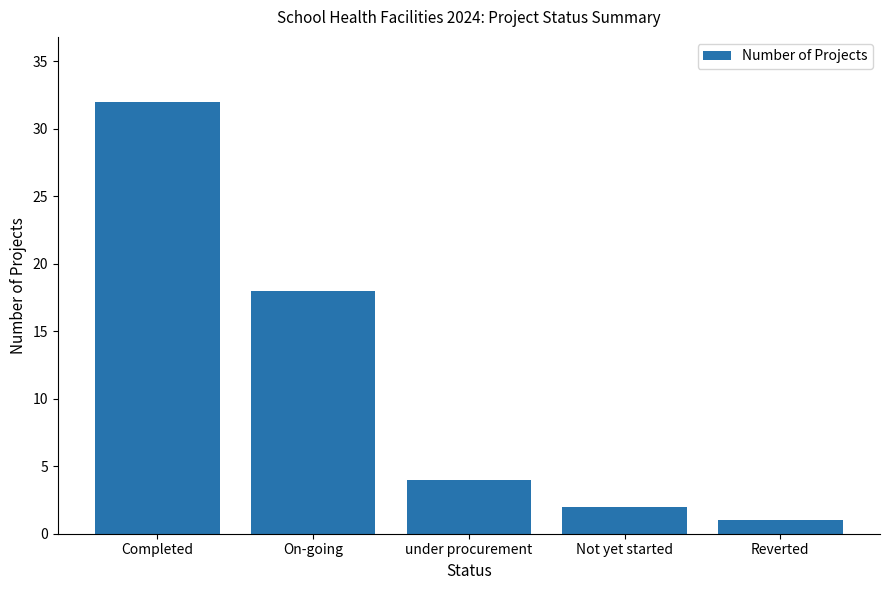

The value at On-going is 18. True or false?

True